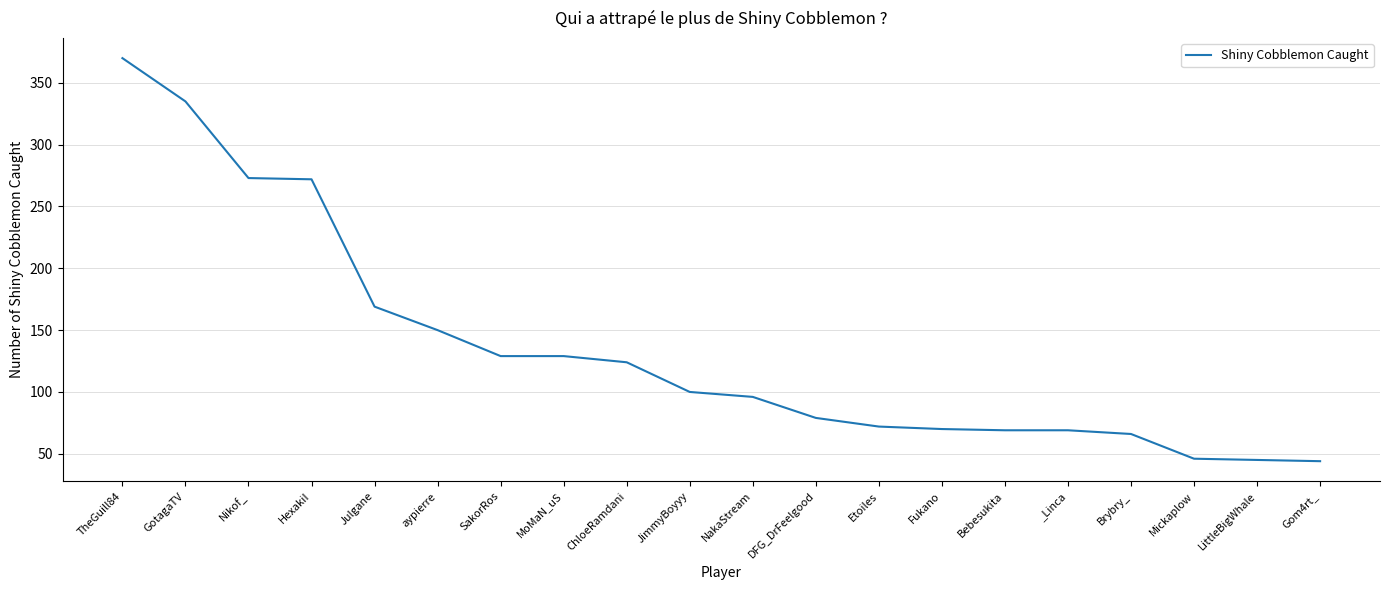

Is it true that the value at Brybry_ is 66?

True